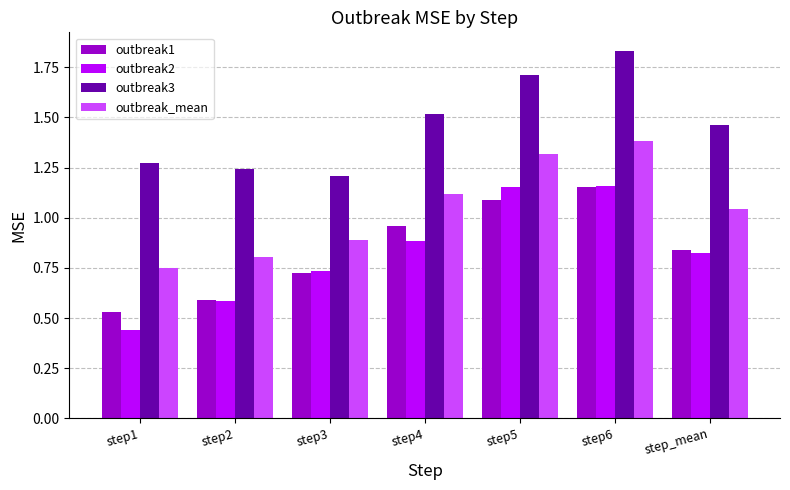

Where is outbreak1 nearest to the value 0?

step1